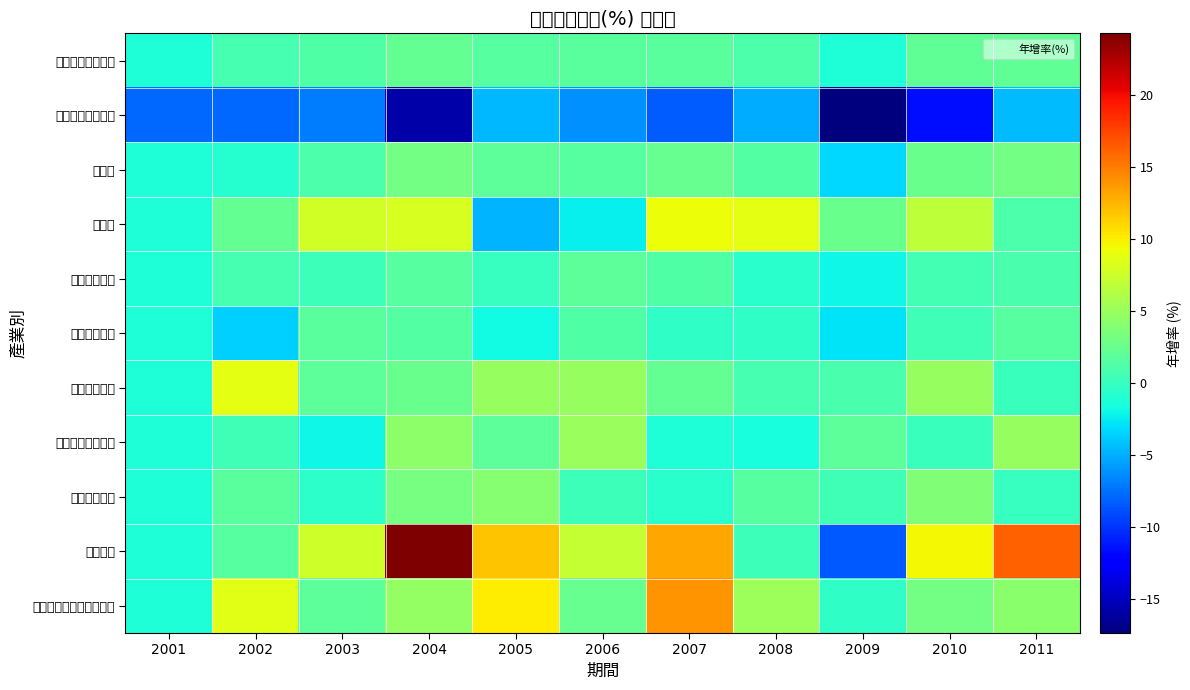

Which has a higher value, 2002 or 2010?

2010